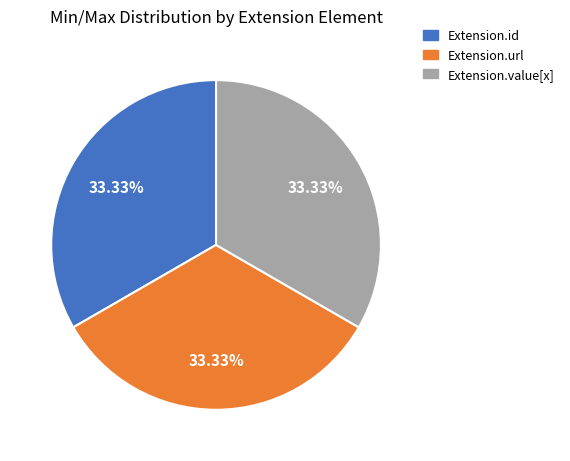

Is there a majority slice in this chart?

No